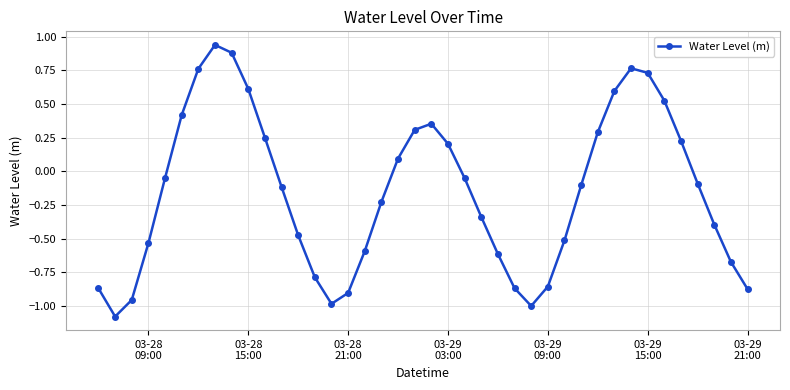

What is the minimum value shown in the chart?

-1.1